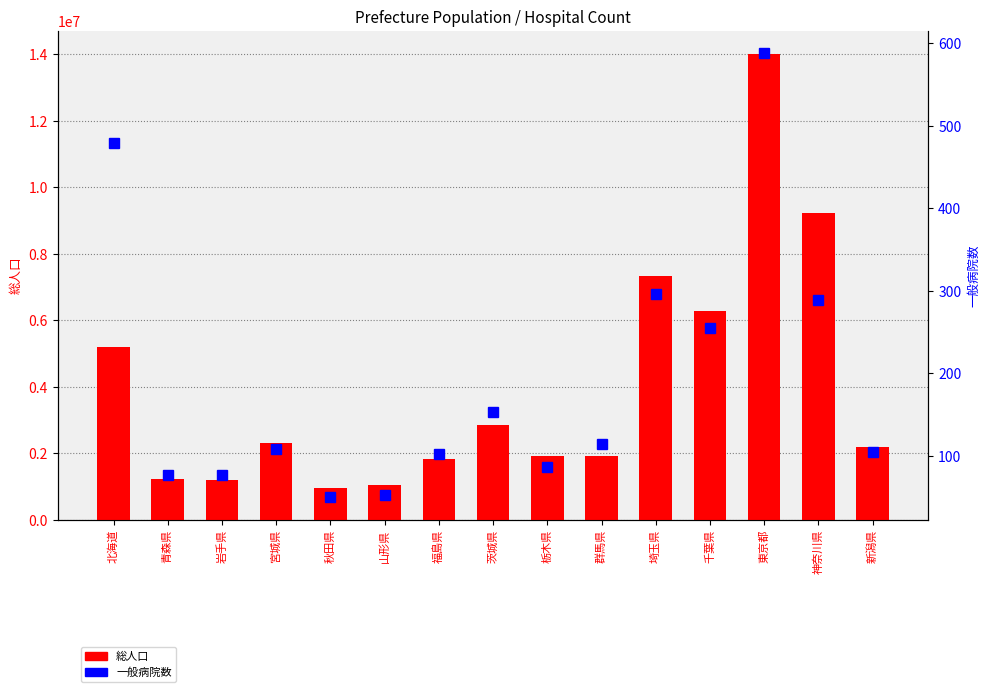

Which category has the highest value across all series?

東京都